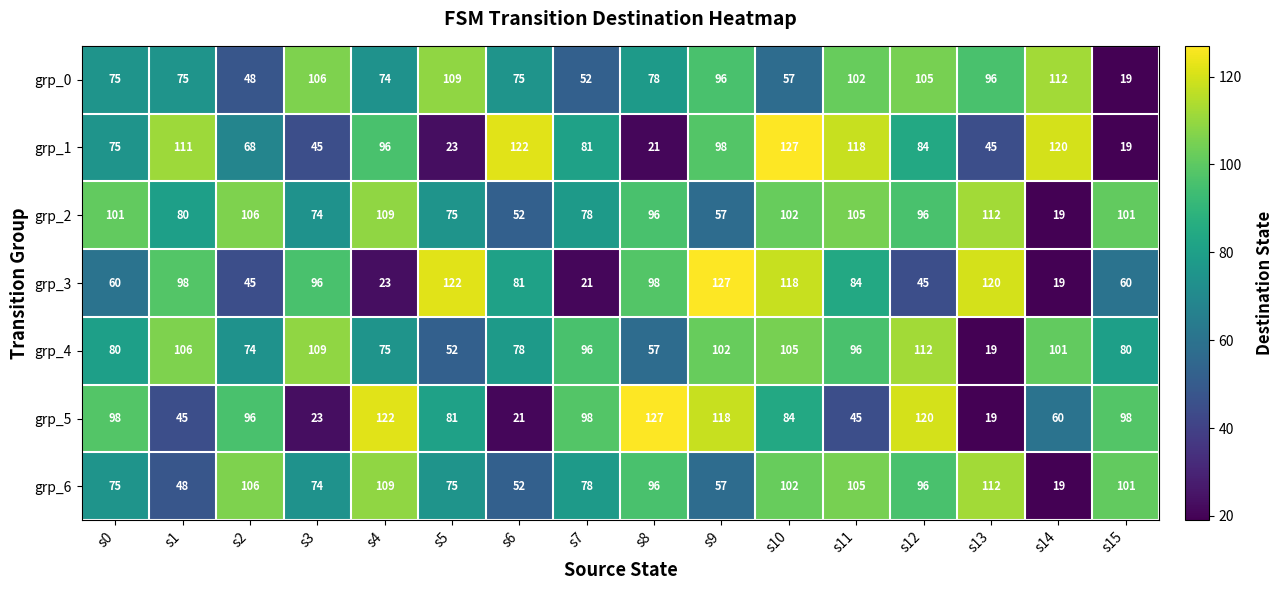

True or false: grp_1 has a value of 75 at s6.

False